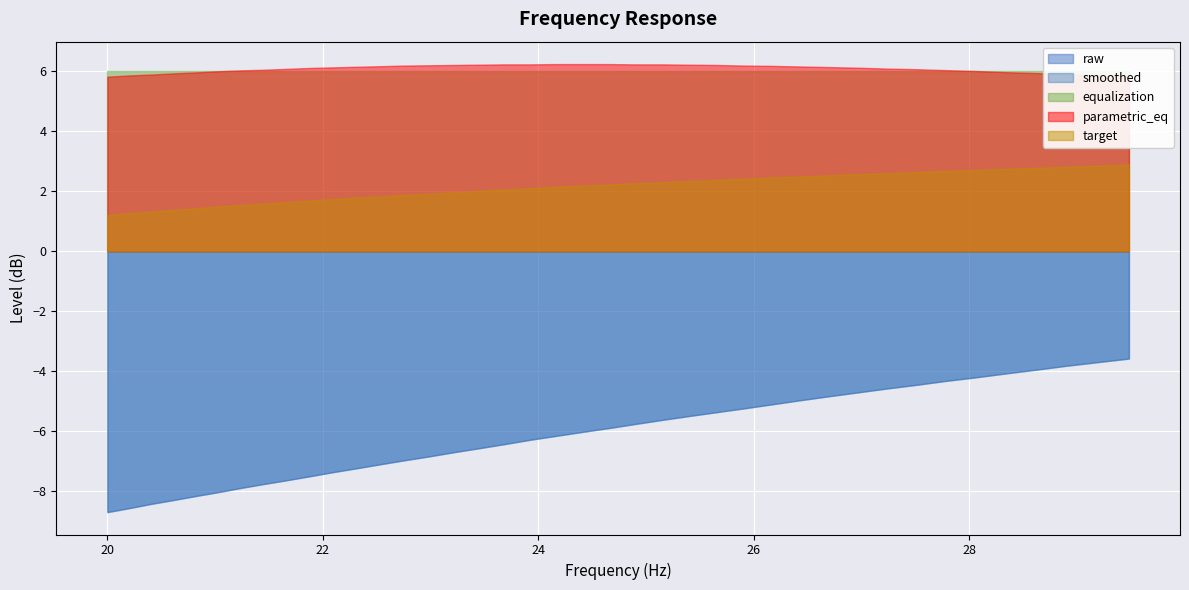

What is the highest value of the target series?

2.9